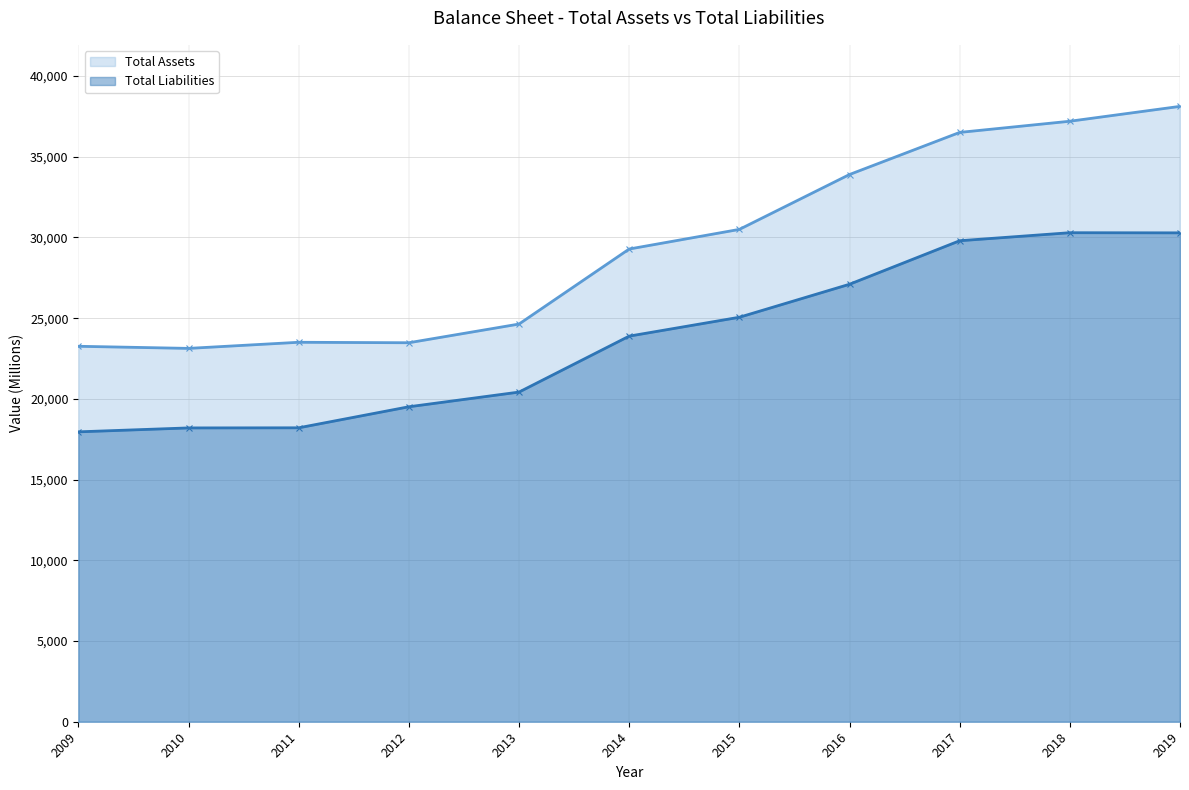

Where is Total Assets nearest to the value 30622?

2015